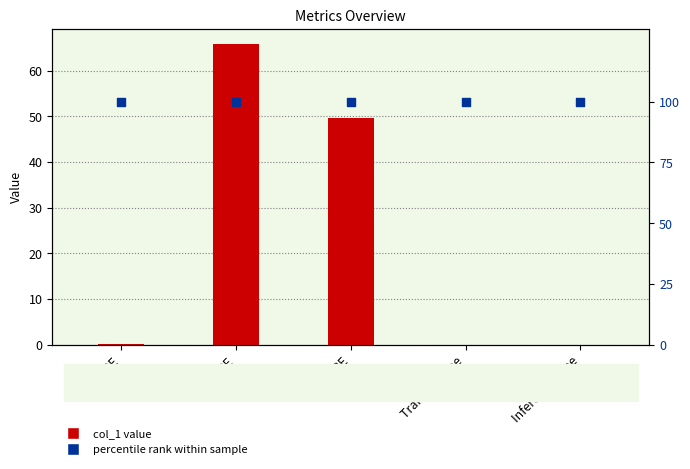

What are all the series names shown in the legend?

col_1, percentile rank